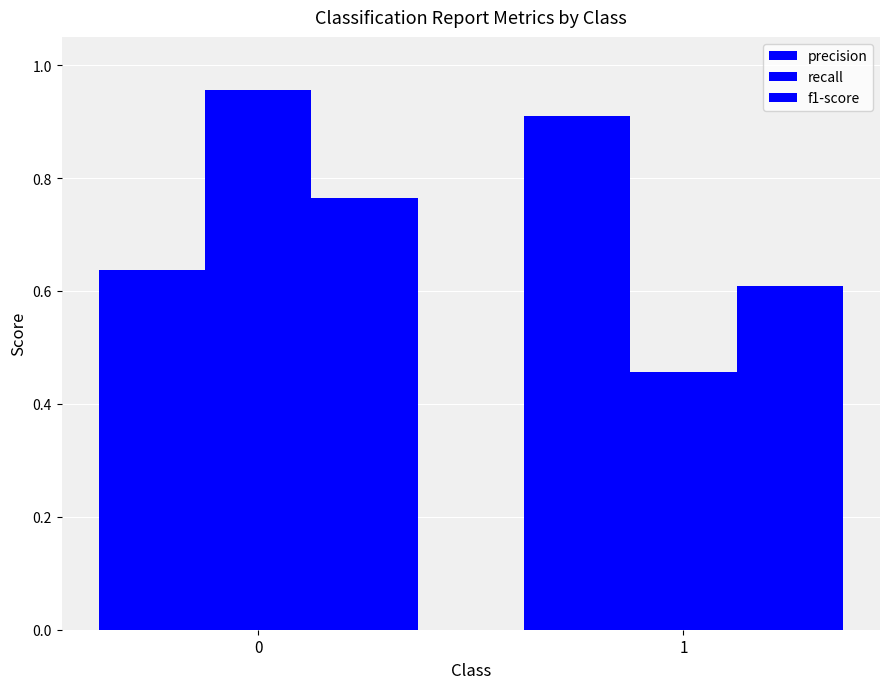

What is the difference between the highest and lowest values at 1?

0.5